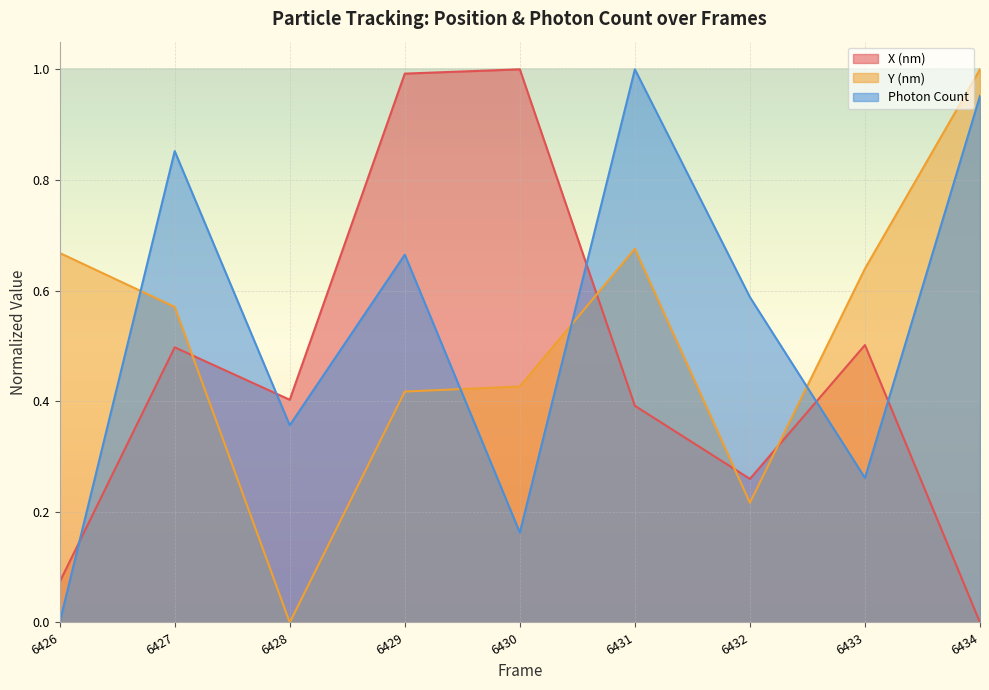

List the labels in order of Y (nm) value, largest first.

6434, 6431, 6426, 6433, 6427, 6430, 6429, 6432, 6428